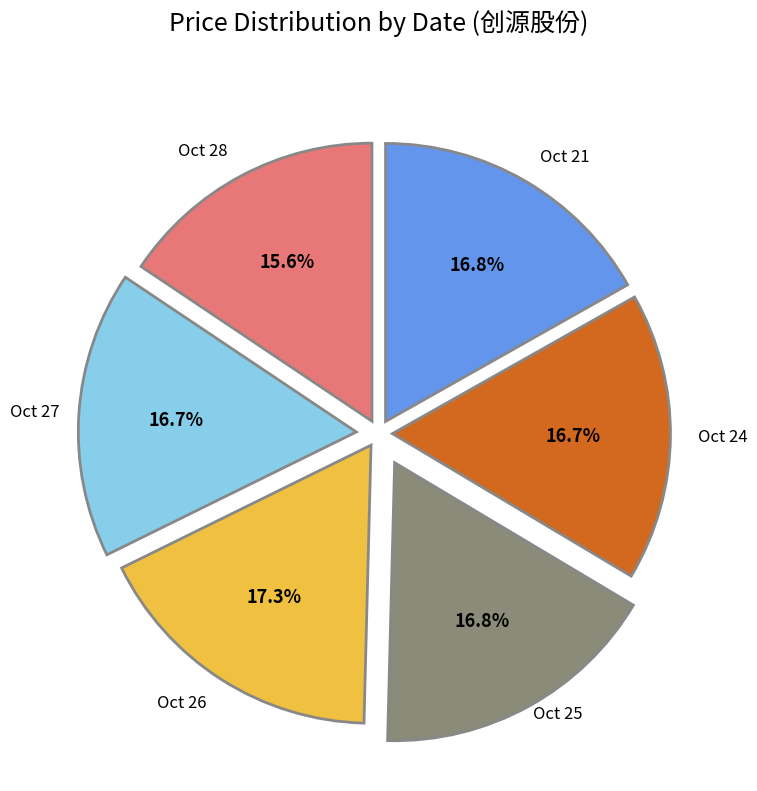

Count the number of slices in the pie.

6